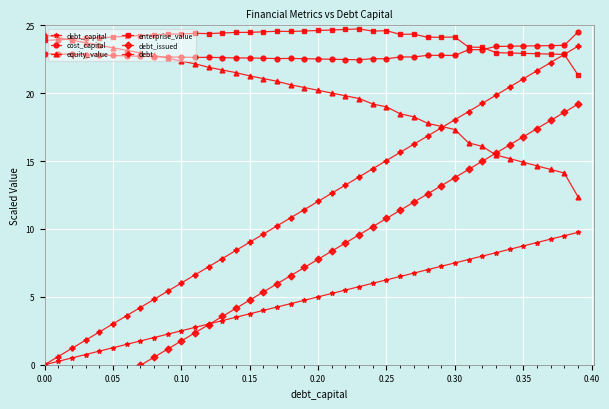

Reading right to left, list all the values displayed in this chart.

debt_capital: 9.8	9.5	9.2	9.0	8.8	8.5	8.2	8.0	7.8	7.5	7.2	7.0	6.8	6.5	6.2	6.0	5.8	5.5	5.2	5.0	4.8	4.5	4.2	4.0	3.8	3.5	3.2	3.0	2.8	2.5	2.2	2.0	1.8	1.5	1.2	1.0	0.8	0.5	0.2	0.0
cost_capital: 24.5	23.5	23.5	23.5	23.5	23.5	23.4	23.2	23.2	22.8	22.8	22.8	22.7	22.7	22.5	22.5	22.5	22.5	22.5	22.5	22.5	22.6	22.6	22.6	22.6	22.6	22.6	22.6	22.6	22.7	22.7	22.7	22.7	22.7	22.8	22.8	22.8	22.9	22.9	22.9
equity_value: 12.4	14.1	14.4	14.7	14.9	15.2	15.5	16.1	16.3	17.3	17.6	17.8	18.3	18.5	19.0	19.2	19.6	19.8	20.0	20.2	20.4	20.6	20.9	21.1	21.3	21.5	21.7	21.9	22.2	22.4	22.6	22.8	23.0	23.2	23.3	23.5	23.7	23.9	24.1	24.3
enterprise_value: 21.4	22.9	22.9	22.9	22.9	23.0	23.0	23.4	23.4	24.1	24.1	24.1	24.4	24.3	24.6	24.6	24.7	24.7	24.7	24.6	24.6	24.5	24.6	24.5	24.5	24.5	24.4	24.4	24.4	24.4	24.4	24.3	24.2	24.2	24.1	24.1	24.0	24.0	23.9	23.9
debt_issued: 19.2	18.6	18.0	17.4	16.8	16.2	15.6	15.0	14.4	13.8	13.2	12.6	12.0	11.4	10.8	10.2	9.6	9.0	8.4	7.8	7.2	6.6	6.0	5.4	4.8	4.2	3.6	3.0	2.4	1.8	1.1	0.5	-0.1	-0.7	-1.3	-1.9	-2.5	-3.1	-3.7	-4.3
debt: 23.5	22.9	22.3	21.7	21.1	20.5	19.9	19.2	18.6	18.0	17.4	16.8	16.2	15.6	15.0	14.4	13.8	13.2	12.6	12.0	11.4	10.8	10.2	9.6	9.0	8.4	7.8	7.2	6.6	6.0	5.4	4.8	4.2	3.6	3.0	2.4	1.8	1.2	0.6	0.0